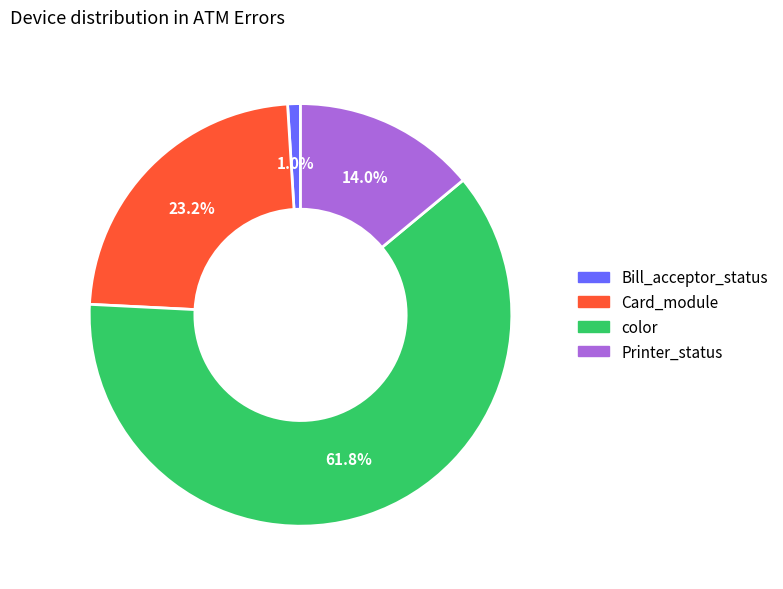

Is there any slice that represents more than half of the pie?

Yes